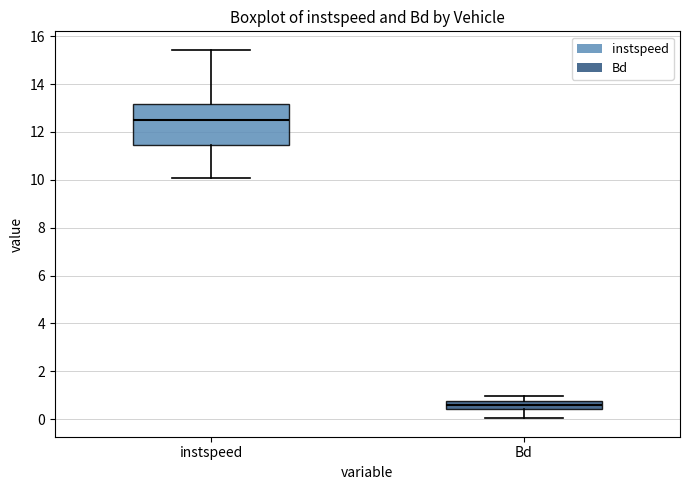

Where does the upper whisker of the box for instspeed end on the y-axis? The values are not printed on the chart, so give them approximately, as read against the axis.

15.4